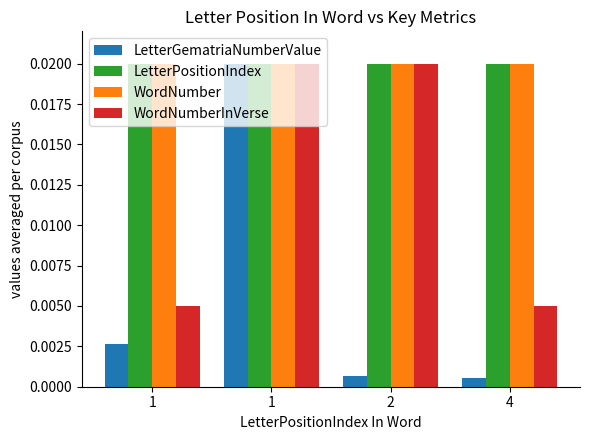

The LetterGematriaNumberValue series shows 0.0 at 1. True or false?

False